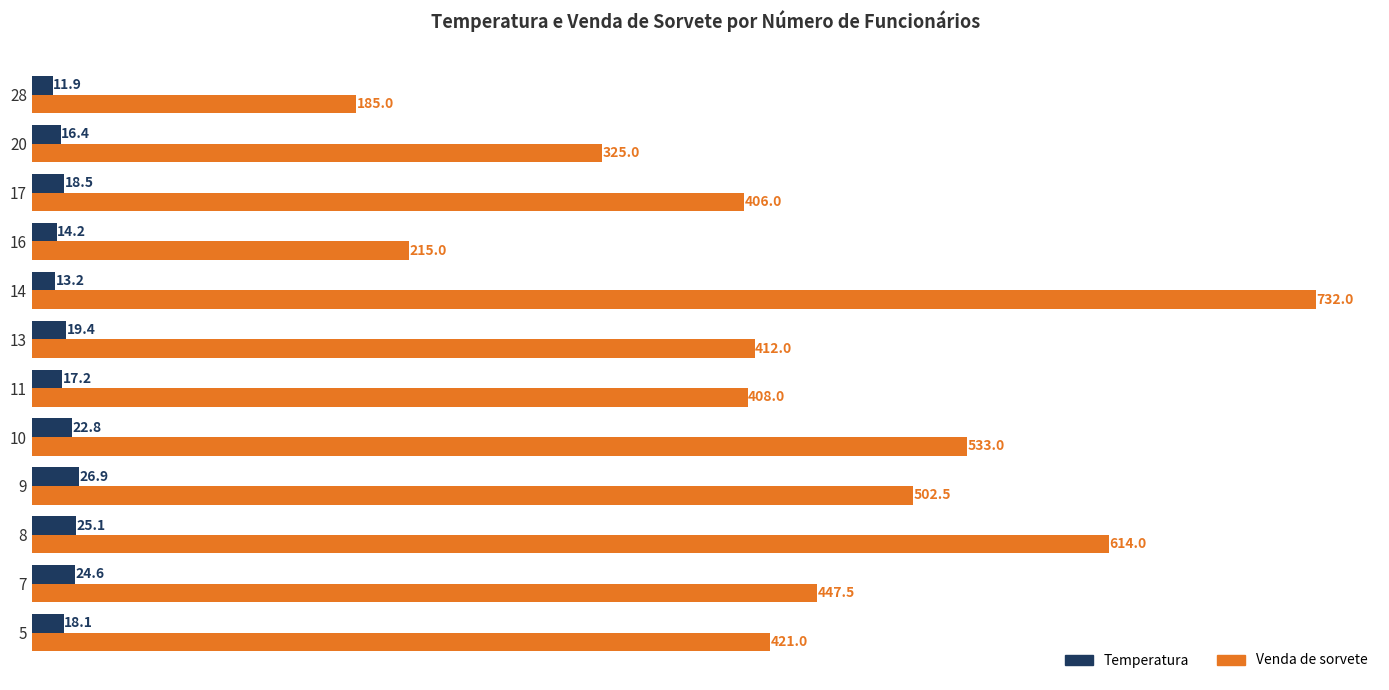

What are all the series names shown in the legend?

Temperatura, Venda de sorvete